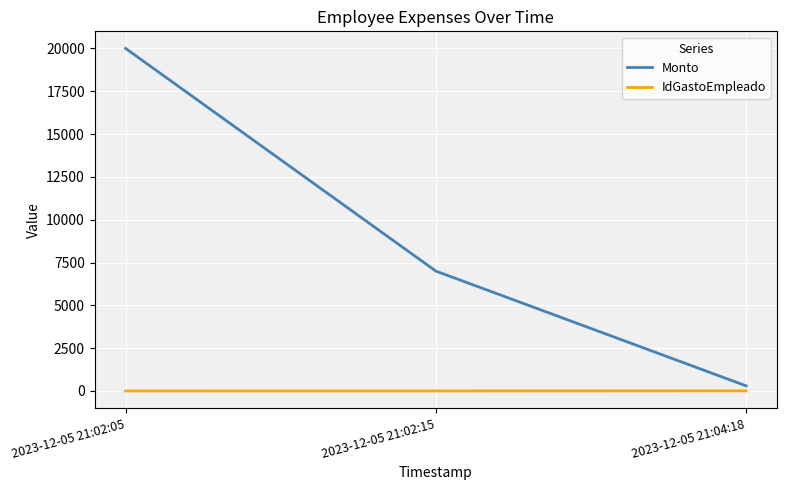

Count the IdGastoEmpleado values in the range 2 to 7.

3